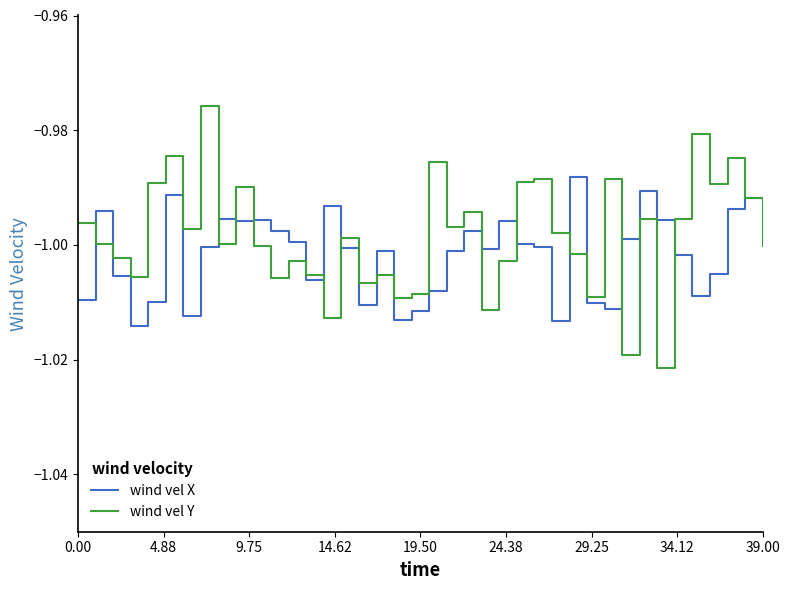

Which series has the widest spread of values?

wind vel Y